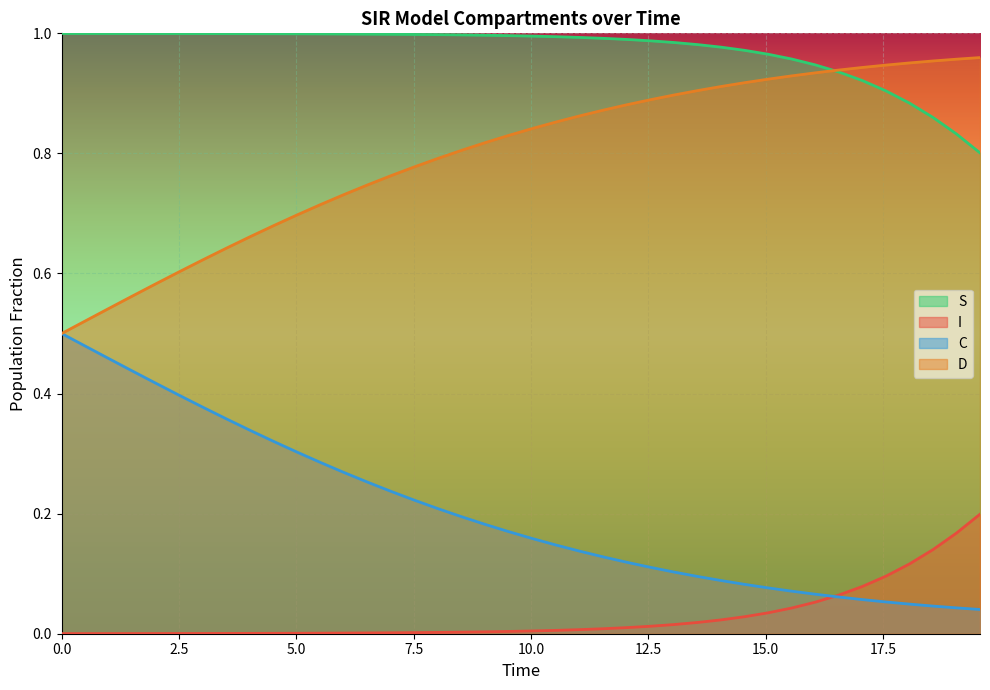

Which series has the largest total across all categories?

S